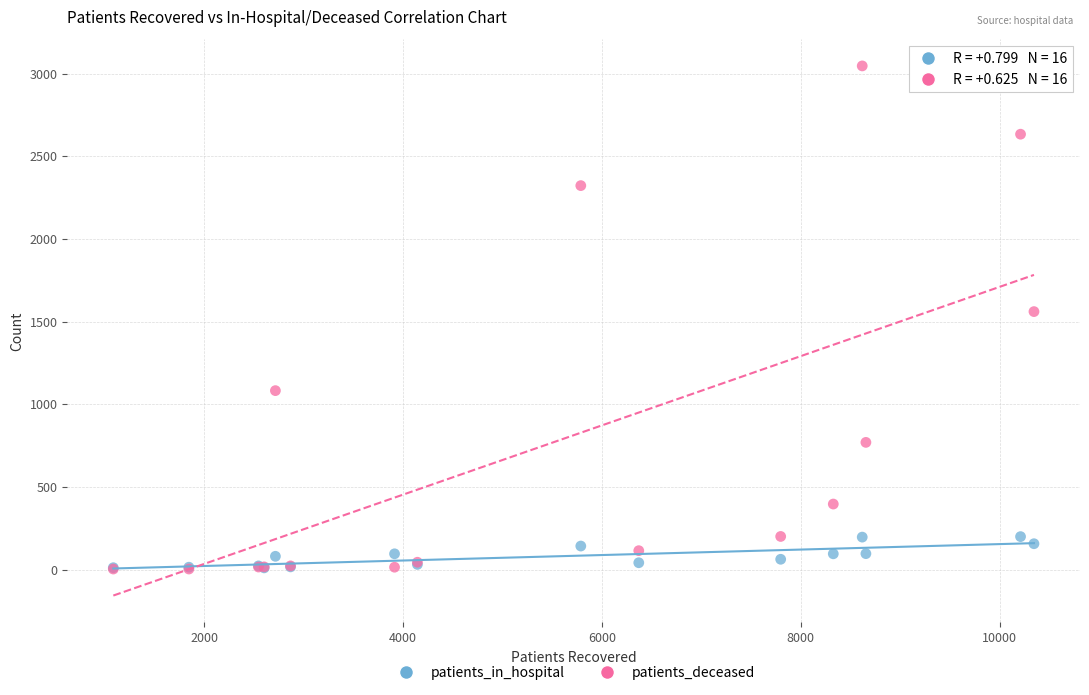

In the patients_deceased series, what Y value is closest to 1524?

1560